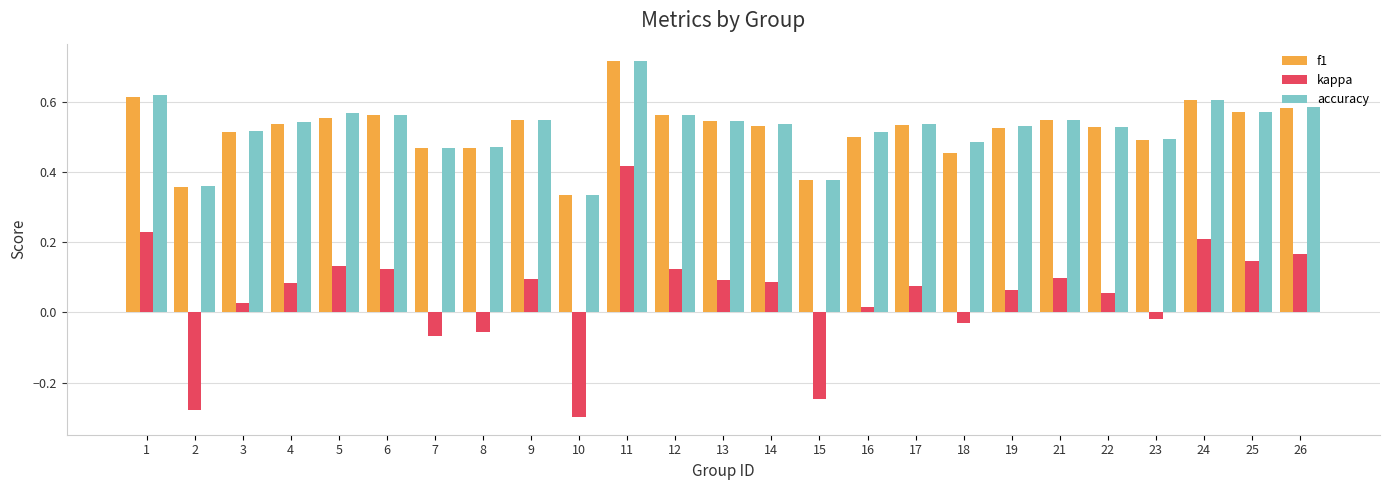

At how many categories does at least one series exceed 0?

25